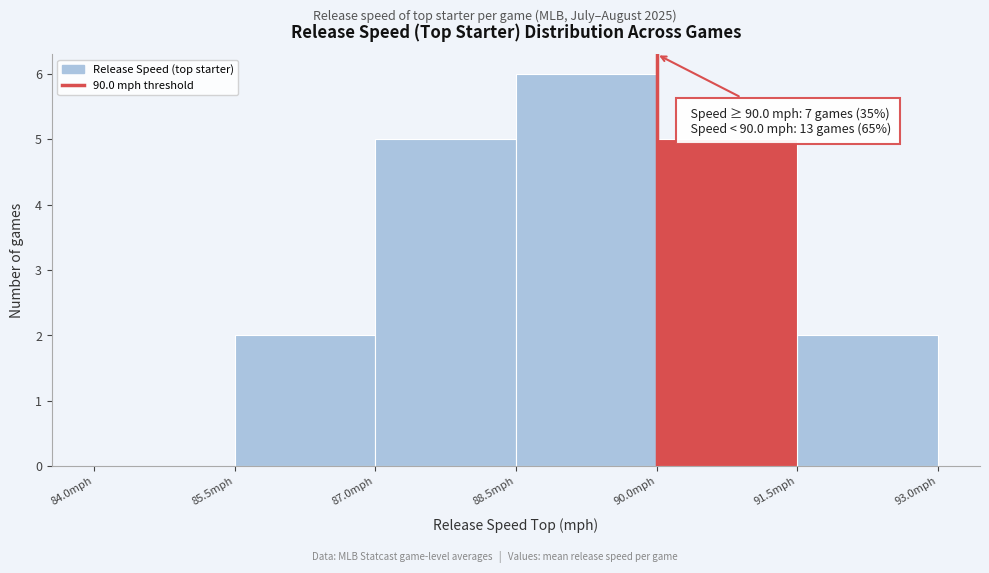

Over which range of the x-axis is the bar tallest?

88.5 to 90.0